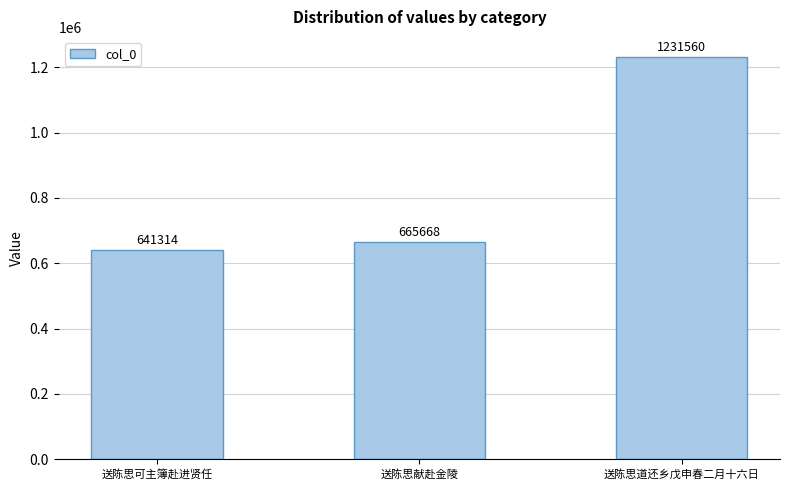

What is the average value?

846181